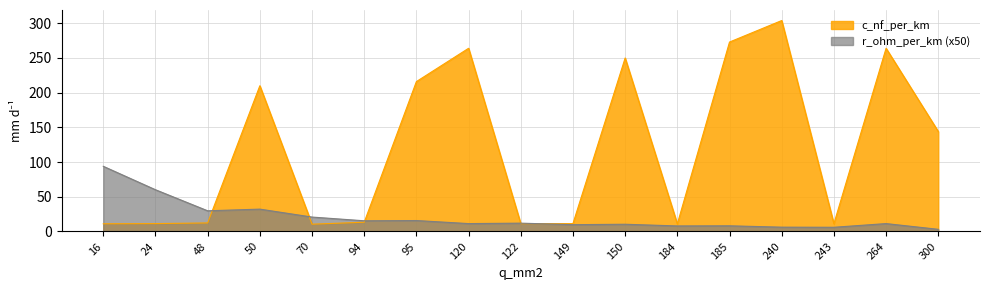

The value of r_ohm_per_km at 16 is 93.8. True or false?

True